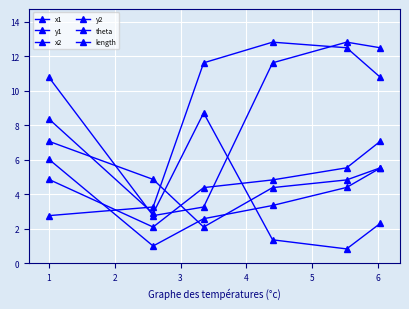

True or false: y2 and x2 cross at least once.

True